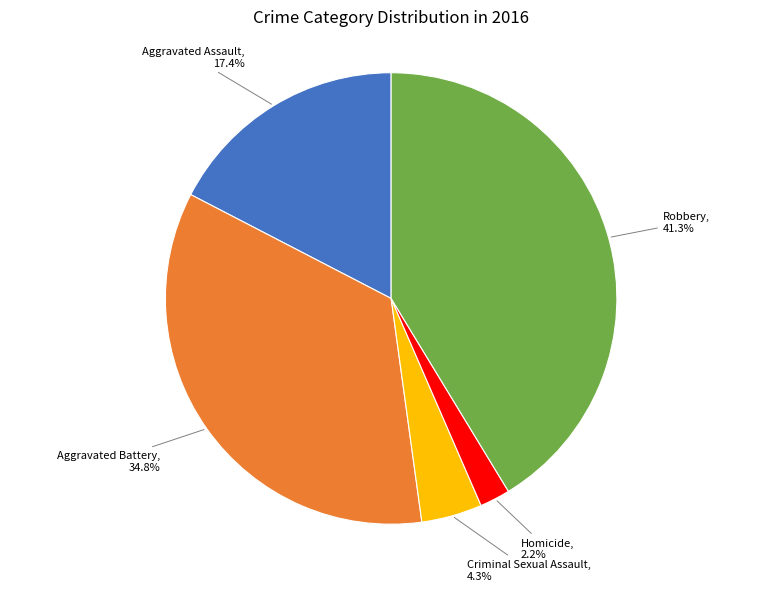

Is there a majority slice in this chart?

No